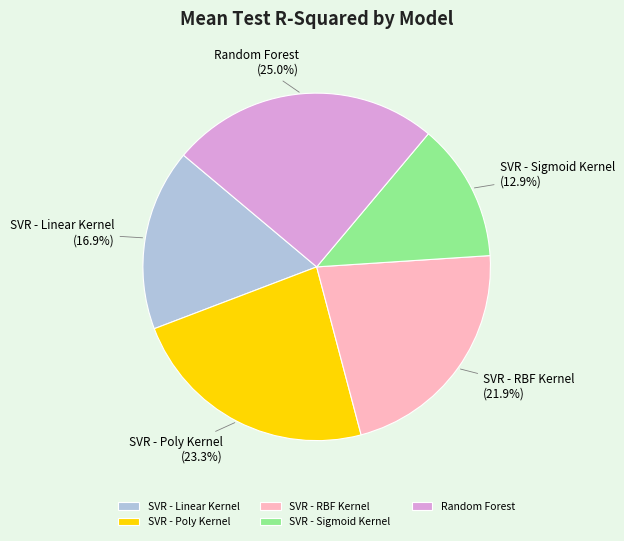

To the nearest percent, what percentage of the pie is SVR - Poly Kernel?

23%